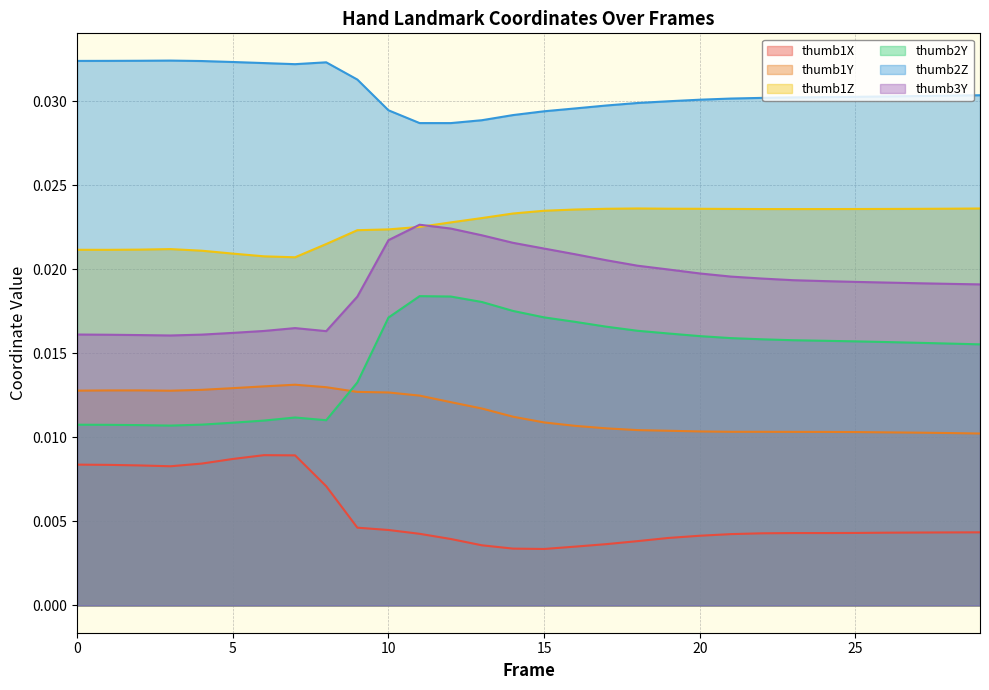

True or false: thumb1Y and thumb3Y intersect in this chart.

False